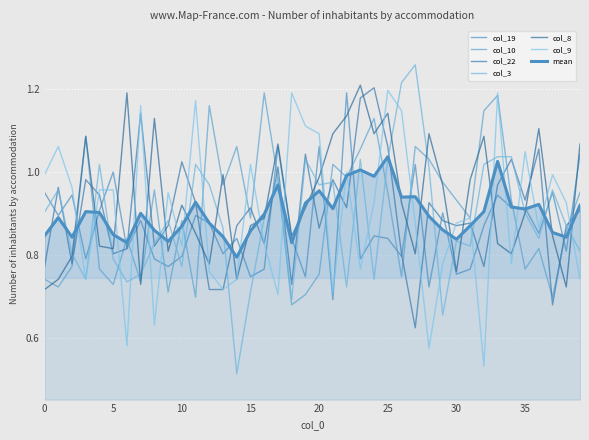

What is the difference between the maximum and minimum values in the col_8 series?

0.5